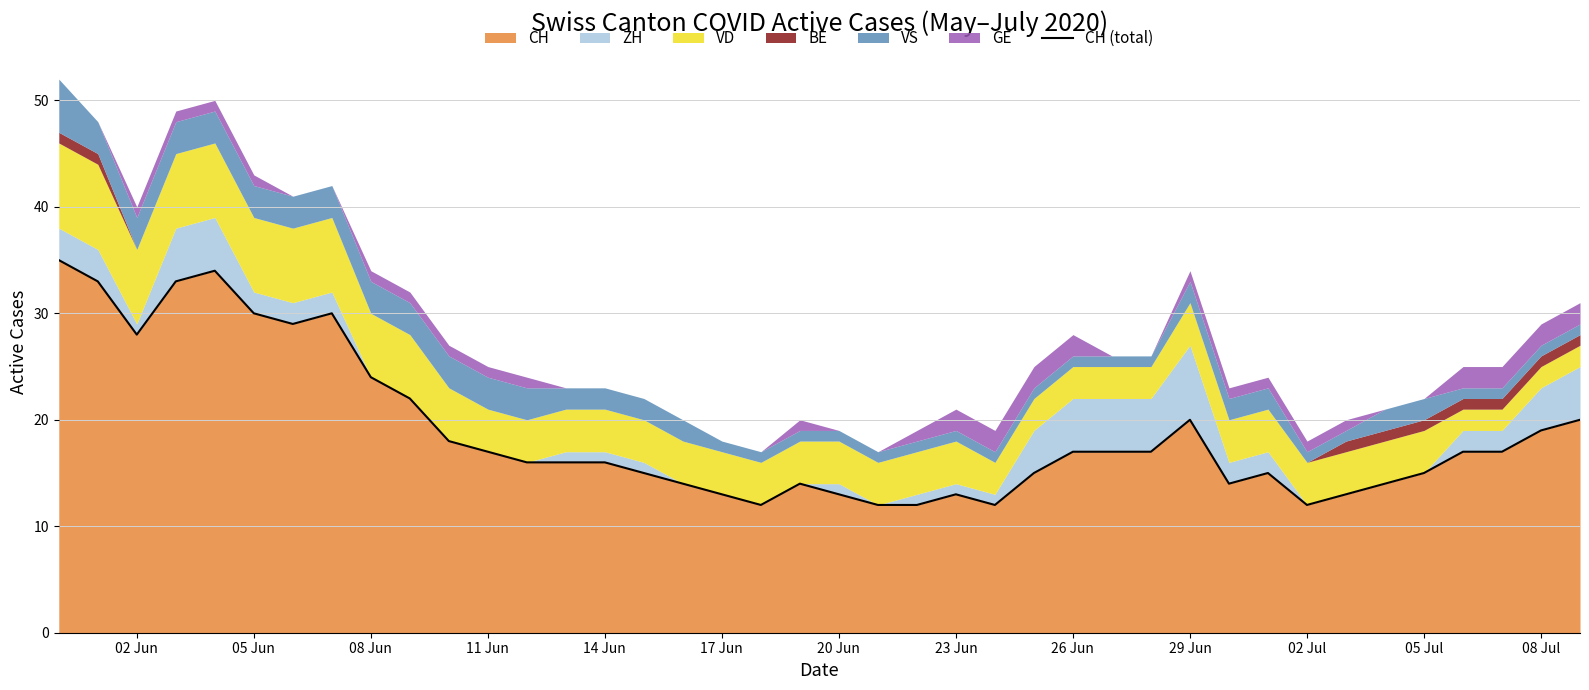

True or false: CH has a value of 31 at 08 Jul.

False